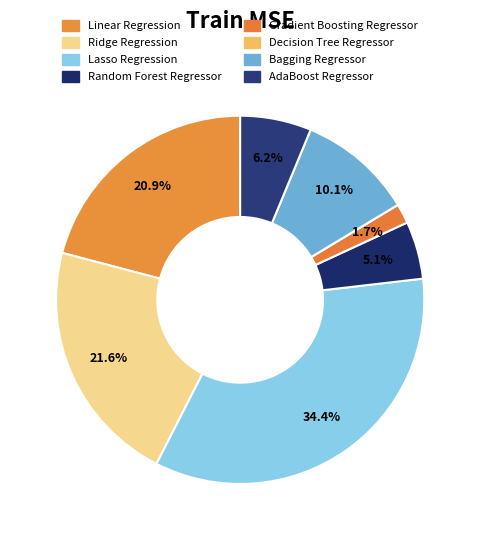

True or false: Gradient Boosting Regressor accounts for 2% of the total.

True